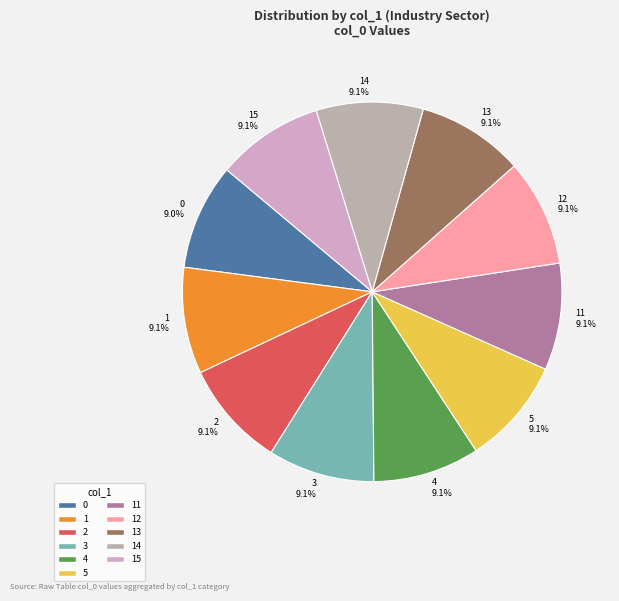

How many segments does this pie chart have?

11